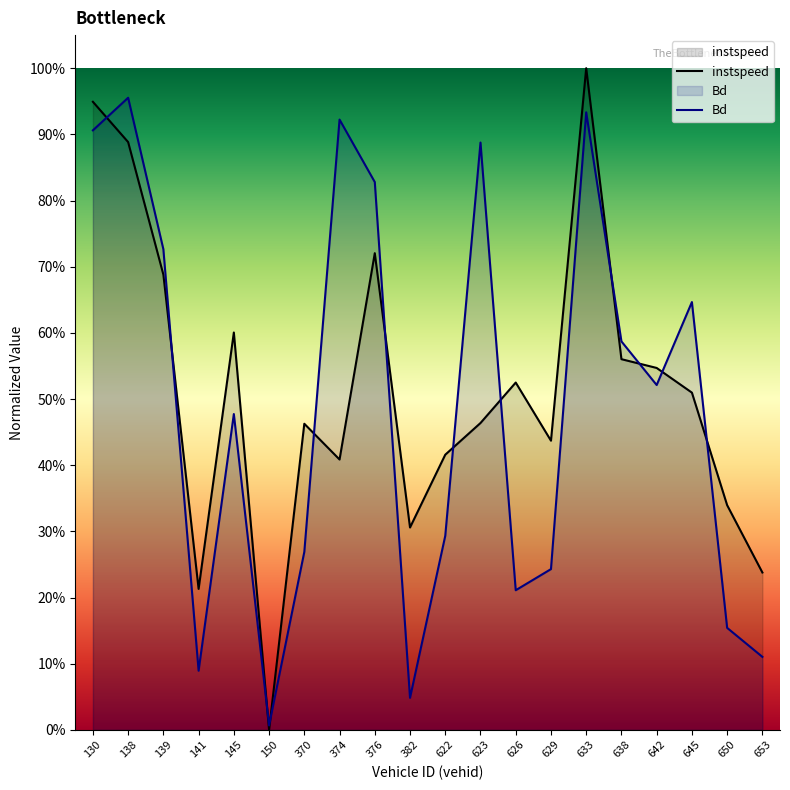

How many interior local valleys does the Bd series have?

5